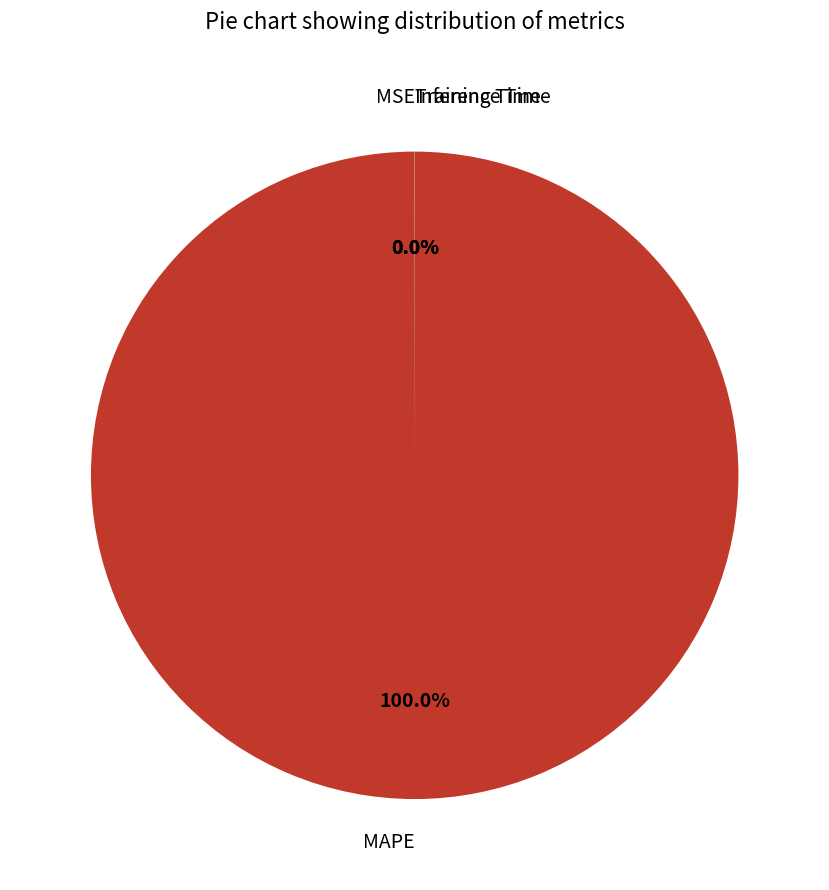

Does MAPE represent more than half of the total?

Yes